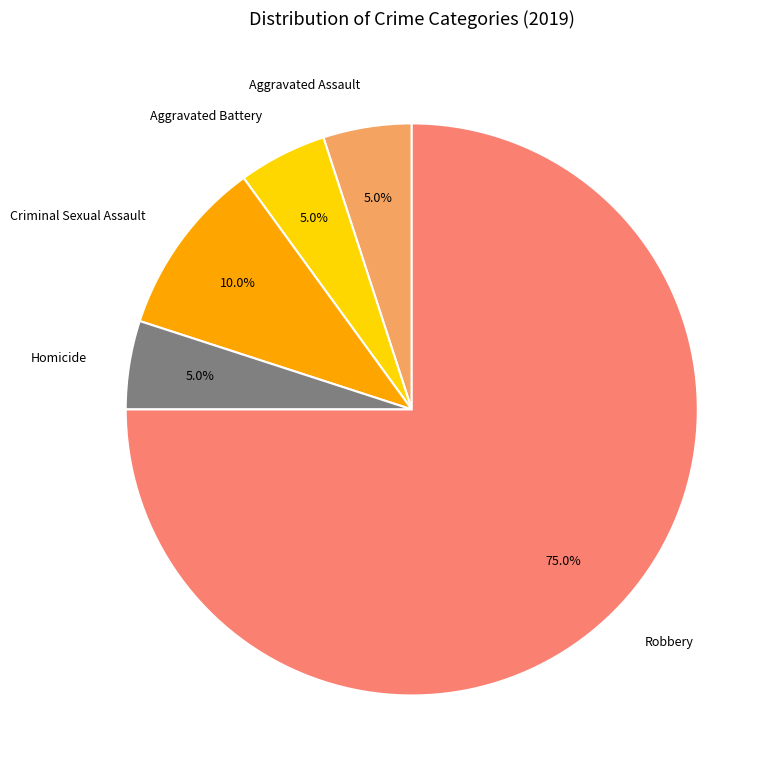

How many segments does this pie chart have?

5